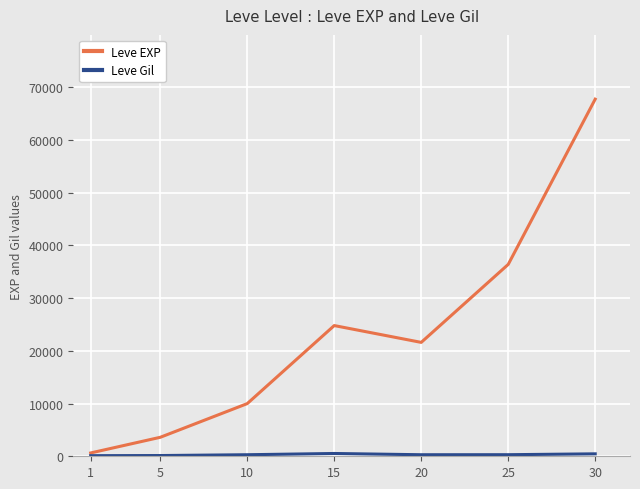

What is the maximum value shown in the chart?

67730